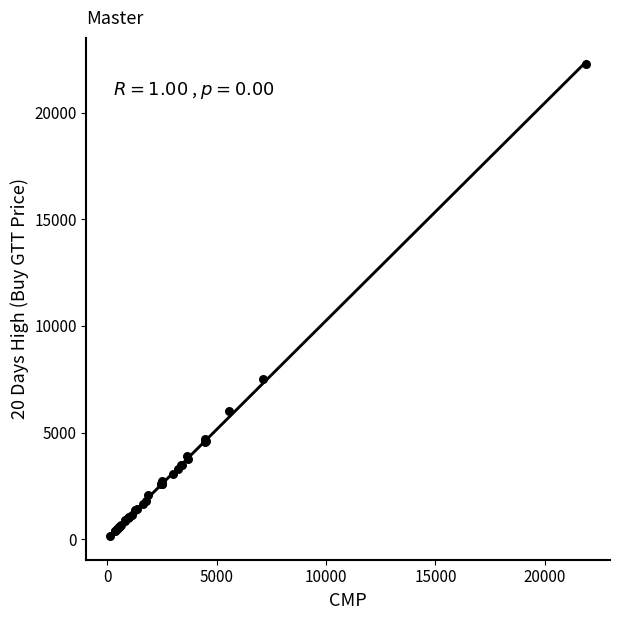

What Y value in the scatter plot is closest to 11219?

7494.0